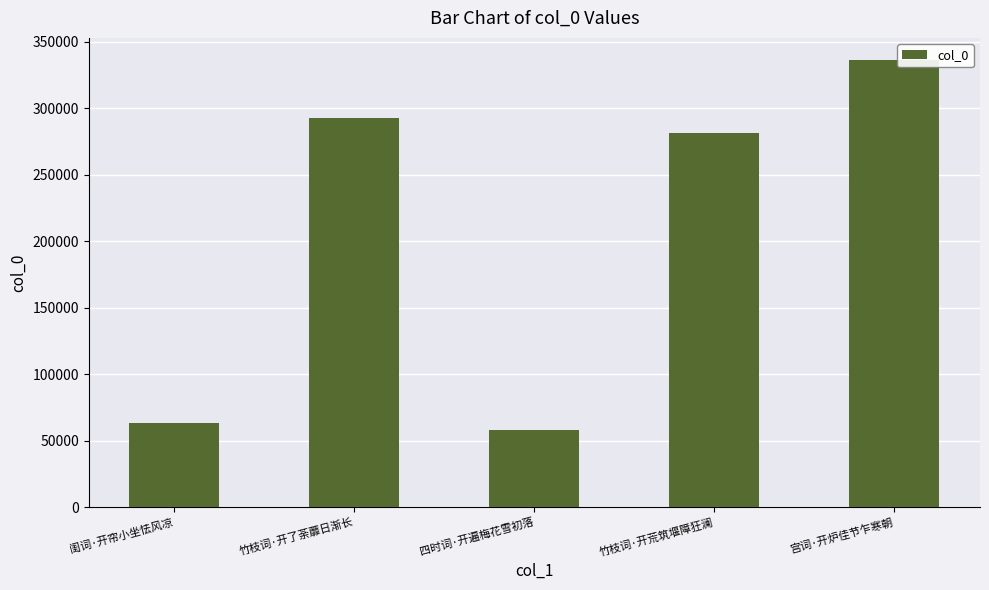

Between 闺词·开帘小坐怯风凉 and 四时词·开遍梅花雪初落, which is larger?

闺词·开帘小坐怯风凉